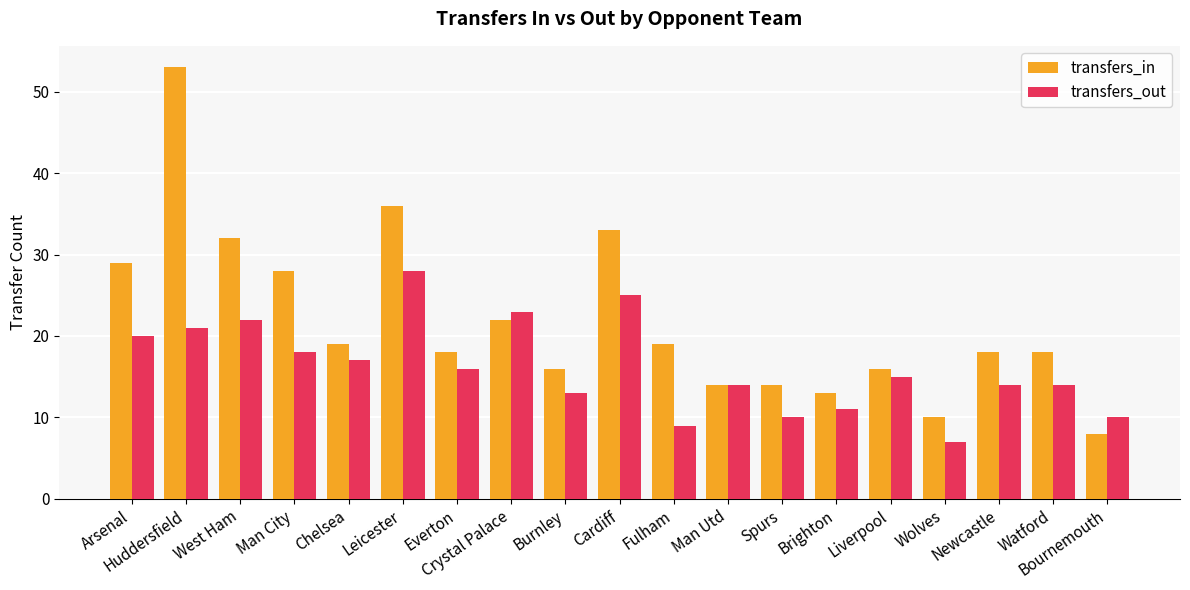

At which label does transfers_in first exceed 18?

Arsenal